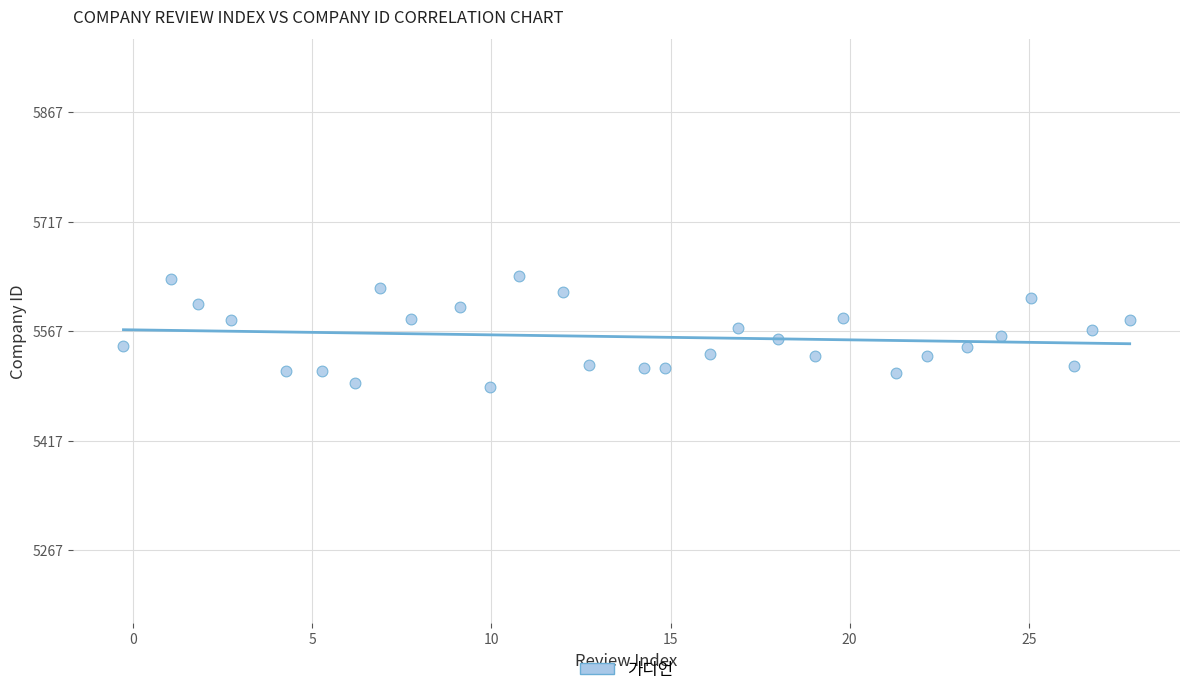

What is the range of Y values (max minus min)?

151.9